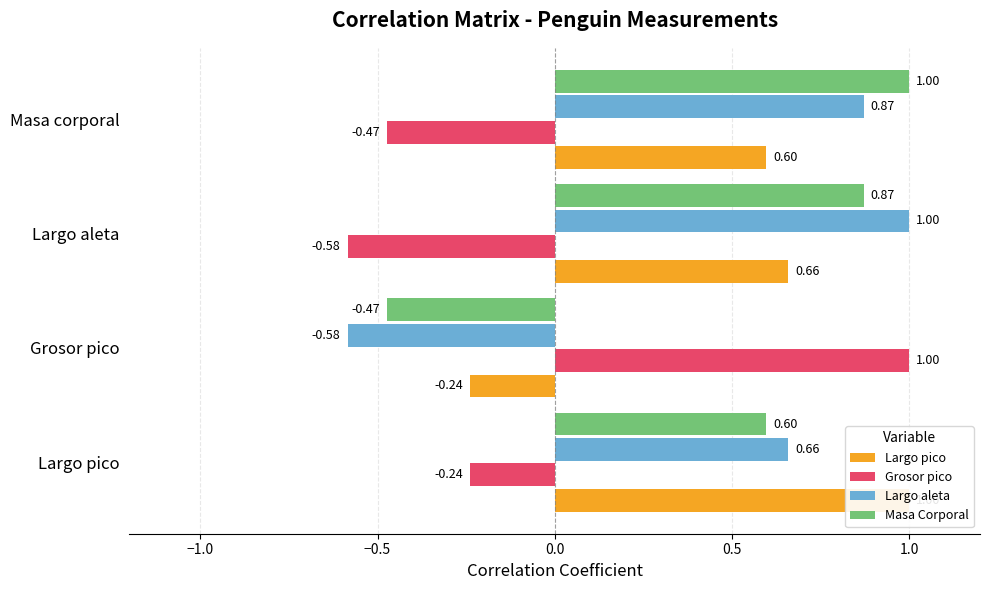

True or false: Largo aleta has a value of -0.9 at Grosor pico.

False